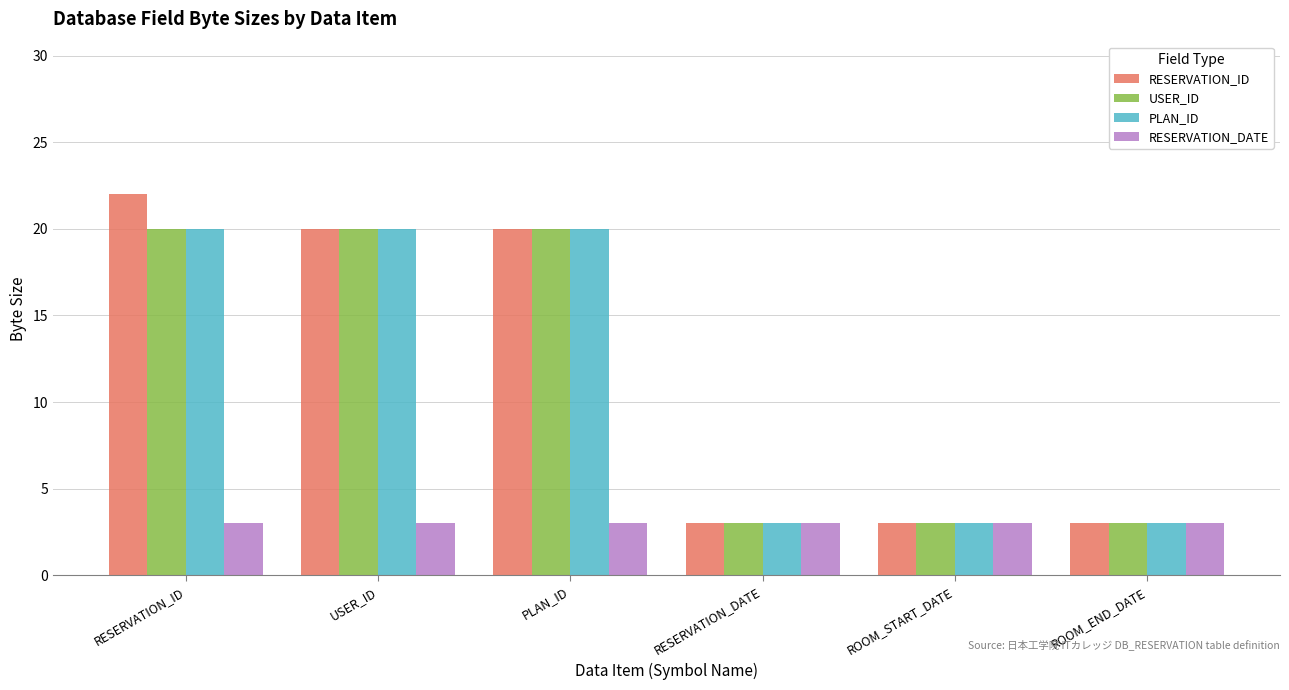

What is the average value of the PLAN_ID series?

12